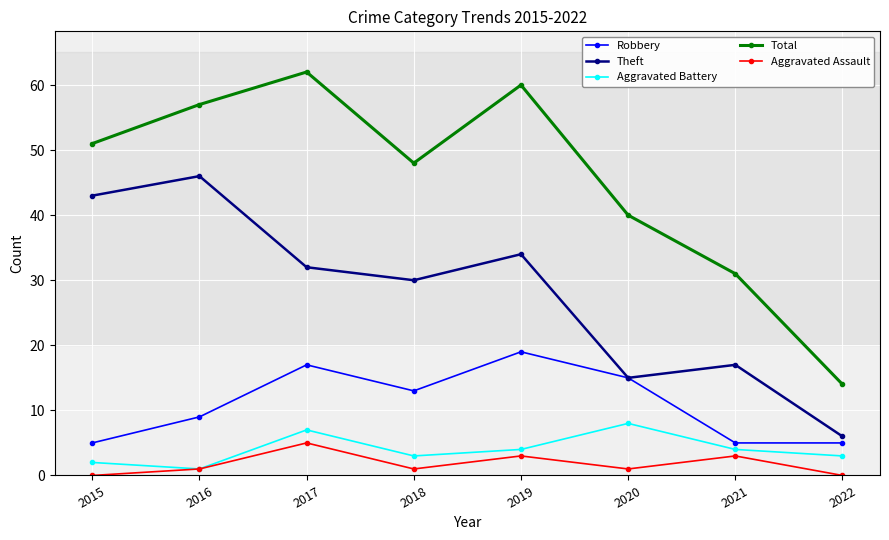

List the series in order of their peak value, lowest first.

Aggravated Assault, Aggravated Battery, Robbery, Theft, Total